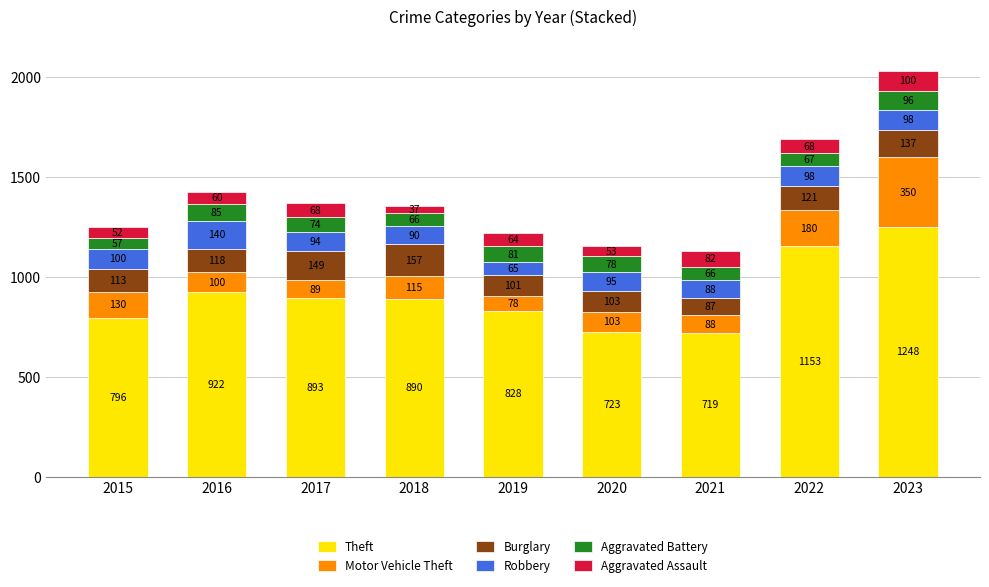

What is the sum of all Theft values?

8172